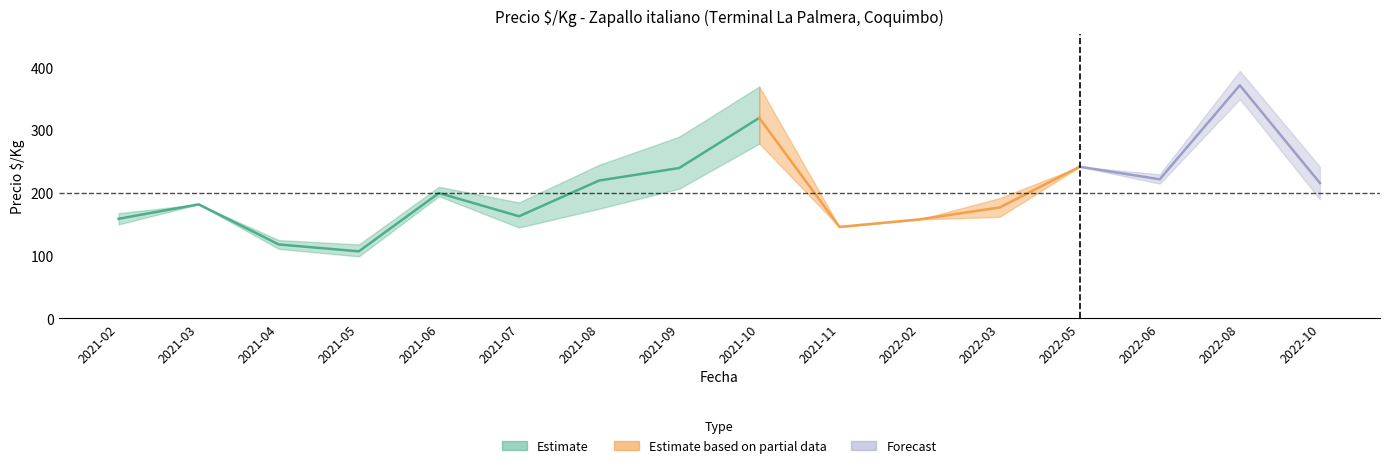

Reading left to right, list all the values displayed in this chart.

Precio_min: 150	182	111	99	195	145	175	207	279	146	158	162	242	215	350	190
Precio_avg: 159	182	118	107	200	163	220	240	320	146	158	177	242	222	372	216
Precio_max: 168	182	125	118	210	185	245	290	370	146	158	192	242	230	395	242